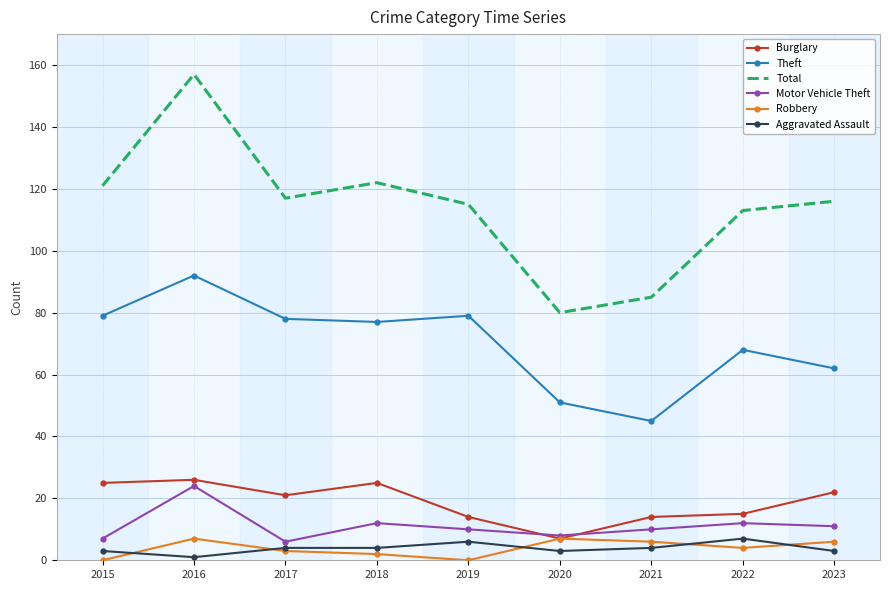

True or false: Robbery and Theft cross at least once.

False